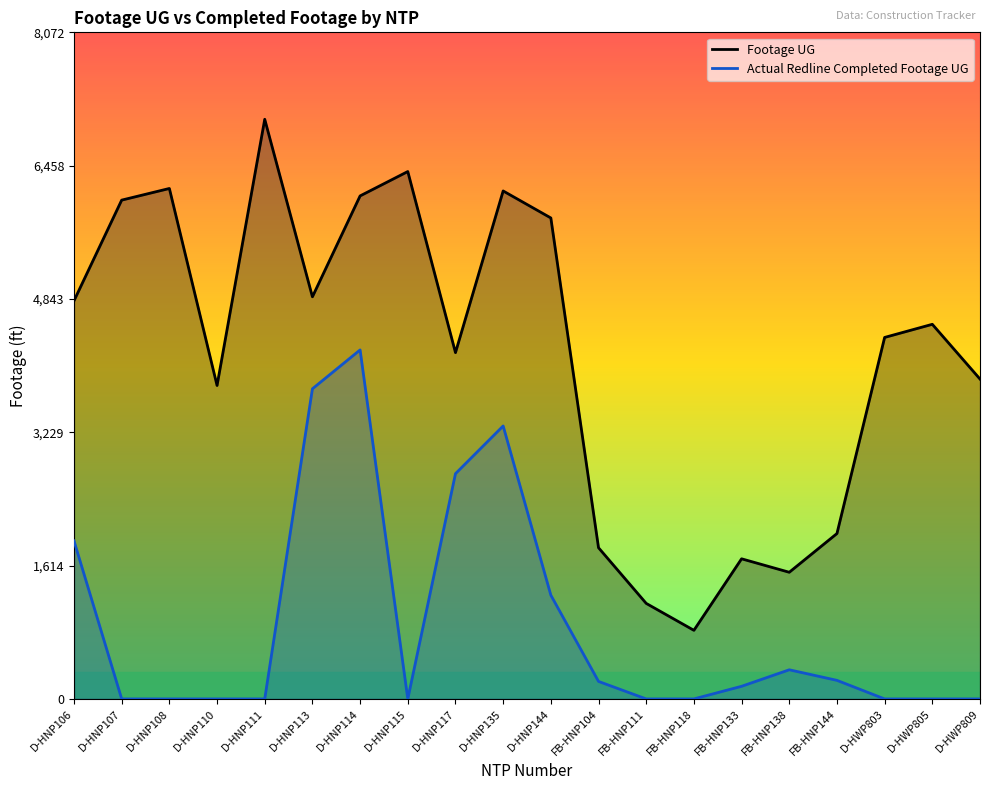

Reading left to right, list all the values displayed in this chart.

Footage UG: D-HNP106=4822	D-HNP107=6041	D-HNP108=6182	D-HNP110=3796	D-HNP111=7020	D-HNP113=4870	D-HNP114=6092	D-HNP115=6387	D-HNP117=4194	D-HNP135=6152	D-HNP144=5825	FB-HNP104=1831	FB-HNP111=1157	FB-HNP118=831	FB-HNP133=1697	FB-HNP138=1534	FB-HNP144=2003	D-HWP803=4378	D-HWP805=4537	D-HWP809=3874
Actual Redline Completed Footage UG: D-HNP106=1914	D-HNP107=0	D-HNP108=0	D-HNP110=0	D-HNP111=0	D-HNP113=3756	D-HNP114=4227	D-HNP115=0	D-HNP117=2728	D-HNP135=3306	D-HNP144=1257	FB-HNP104=212	FB-HNP111=0	FB-HNP118=0	FB-HNP133=153	FB-HNP138=353	FB-HNP144=225	D-HWP803=0	D-HWP805=0	D-HWP809=0